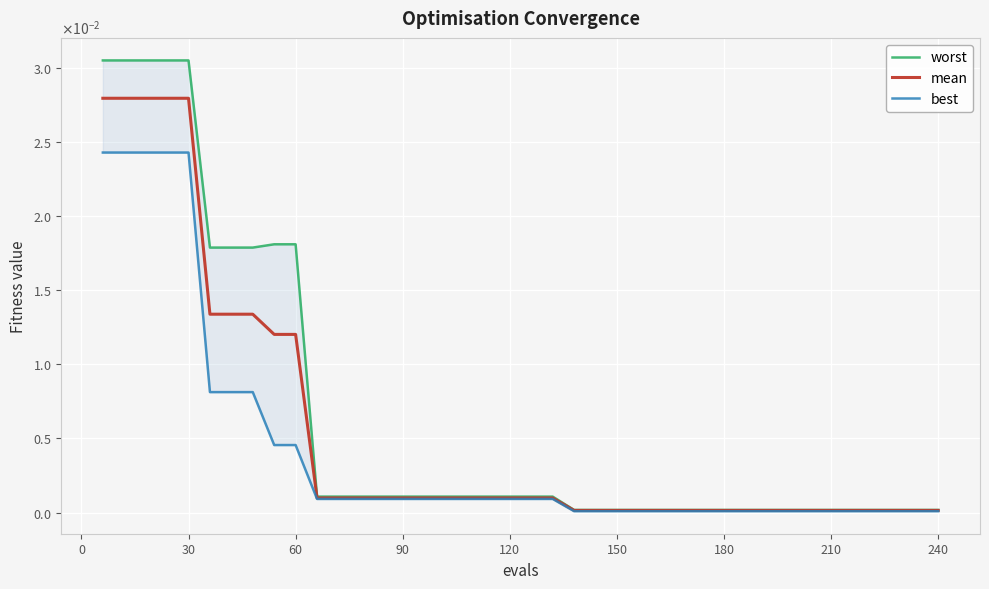

True or false: worst and best cross at least once.

False